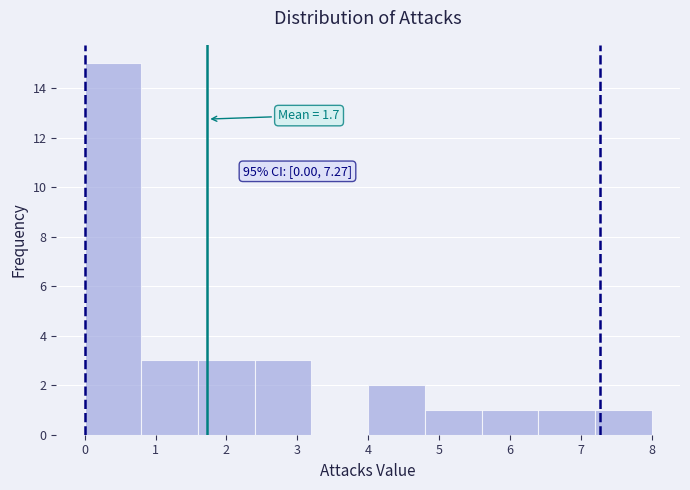

Over which range of the x-axis is the bar tallest?

0.0 to 0.8